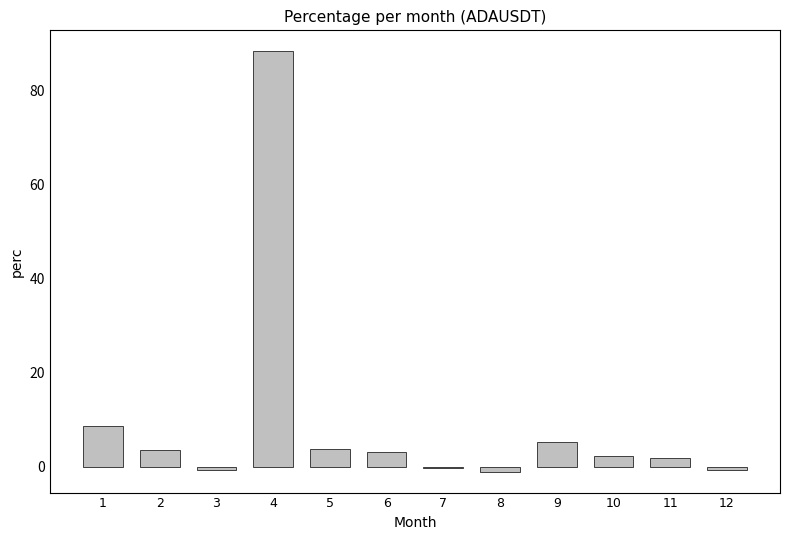

Is it true that the value at 11 is 1.9?

True